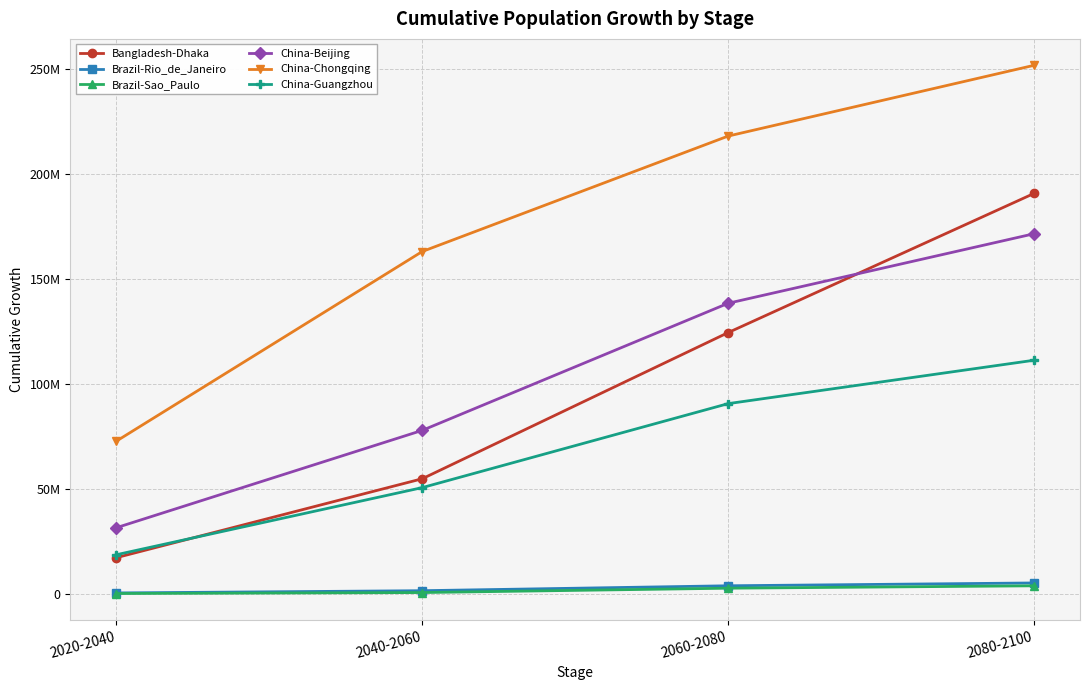

What is the label of the 2nd point from the right?

2060-2080